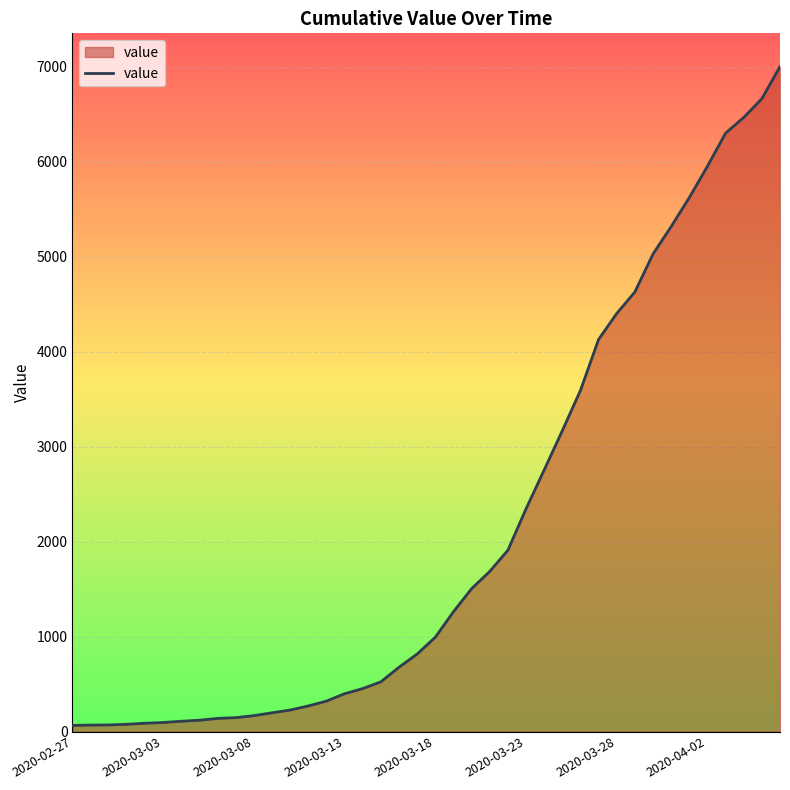

What is the maximum value shown in the chart?

7003